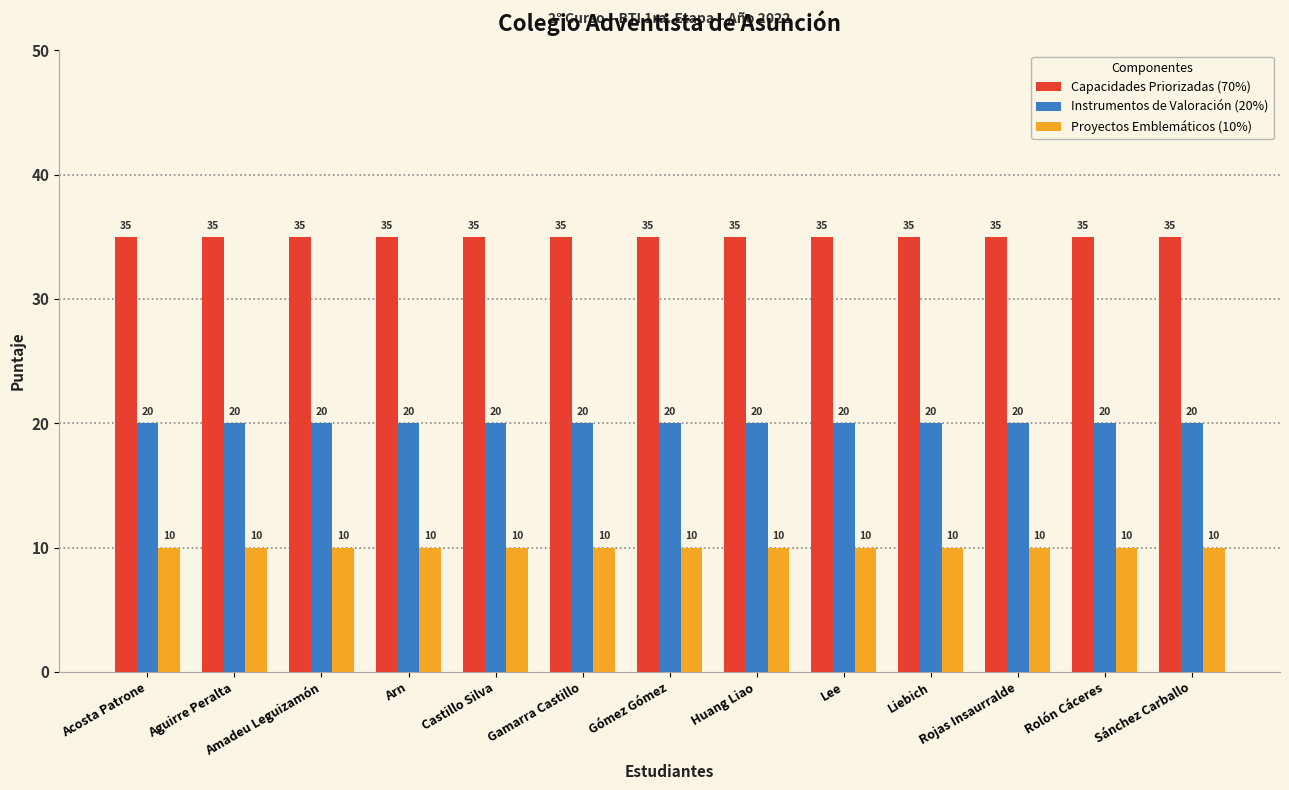

Reading left to right, transcribe all the data shown in this chart.

Capacidades Priorizadas (70%): Acosta Patrone=35	Aguirre Peralta=35	Amadeu Leguizamón=35	Arn=35	Castillo Silva=35	Gamarra Castillo=35	Gómez Gómez=35	Huang Liao=35	Lee=35	Liebich=35	Rojas Insaurralde=35	Rolón Cáceres=35	Sánchez Carballo=35
Instrumentos de Valoración (20%): Acosta Patrone=20	Aguirre Peralta=20	Amadeu Leguizamón=20	Arn=20	Castillo Silva=20	Gamarra Castillo=20	Gómez Gómez=20	Huang Liao=20	Lee=20	Liebich=20	Rojas Insaurralde=20	Rolón Cáceres=20	Sánchez Carballo=20
Proyectos Emblemáticos (10%): Acosta Patrone=10	Aguirre Peralta=10	Amadeu Leguizamón=10	Arn=10	Castillo Silva=10	Gamarra Castillo=10	Gómez Gómez=10	Huang Liao=10	Lee=10	Liebich=10	Rojas Insaurralde=10	Rolón Cáceres=10	Sánchez Carballo=10